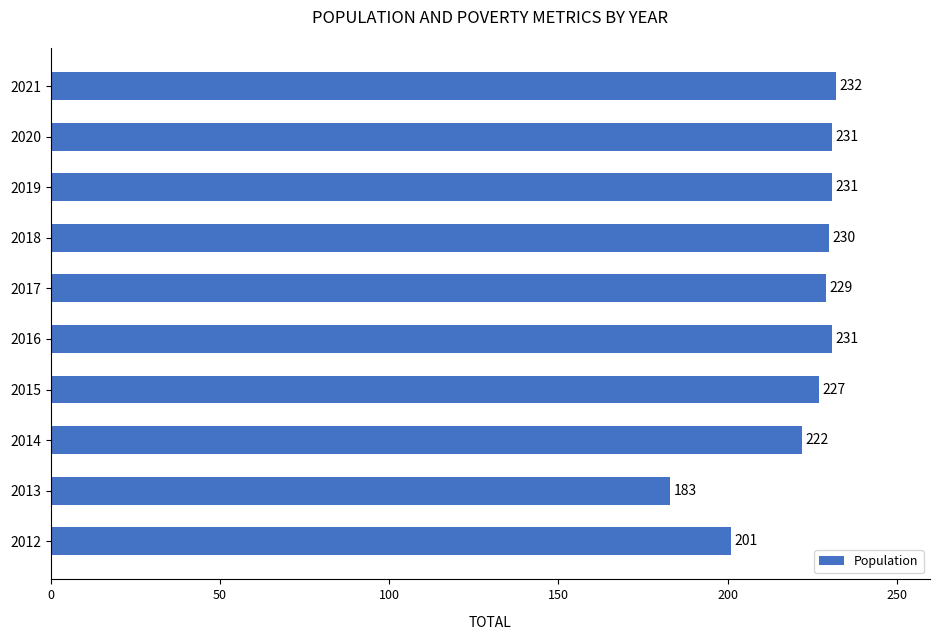

How many distinct data groups are displayed?

1